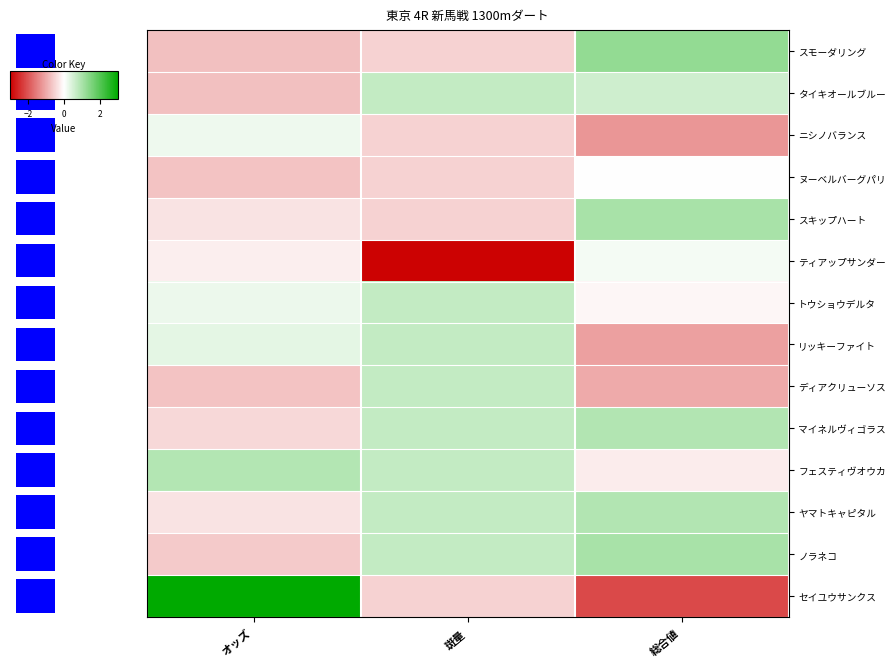

Which category has the highest value in the ディアクリューソス series?

斑量